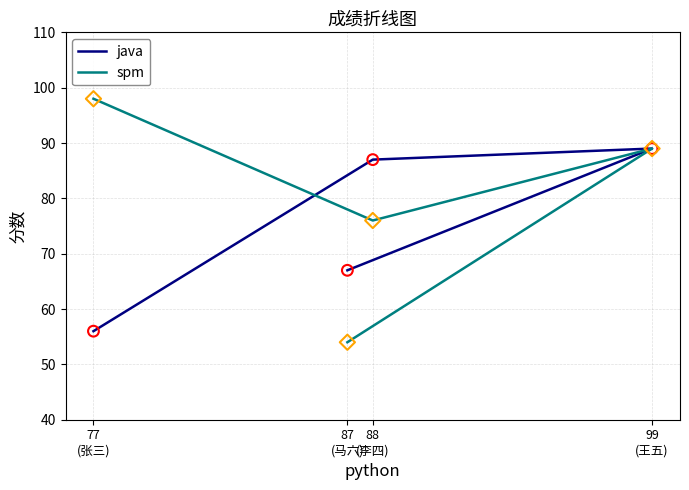

What are all the series names shown in the legend?

java, spm